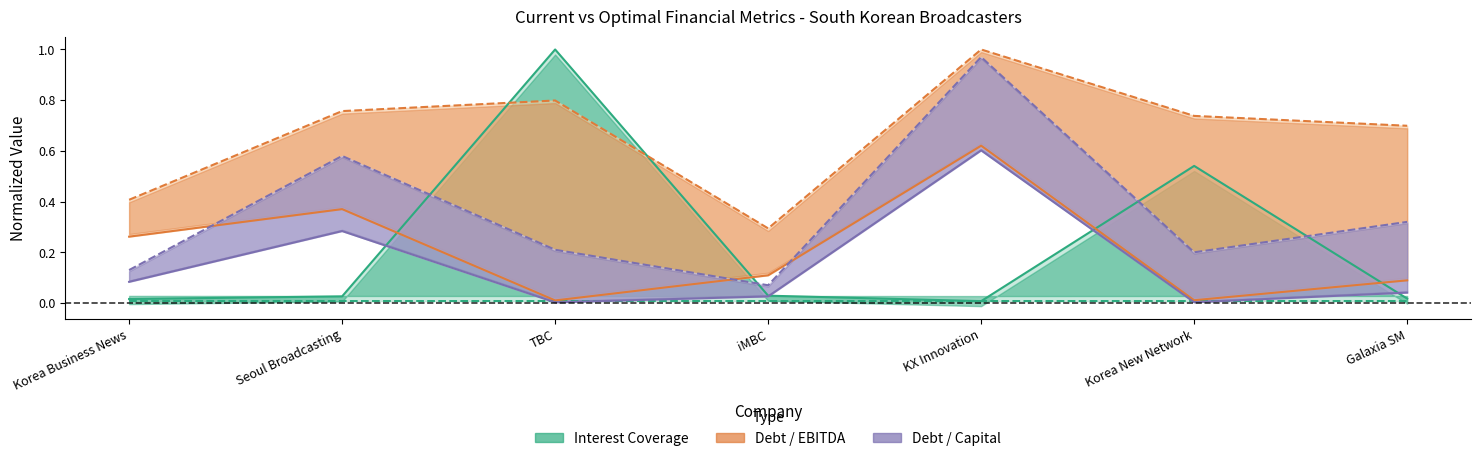

What is the highest value of the optimal_debt_ebitda series?

1.0